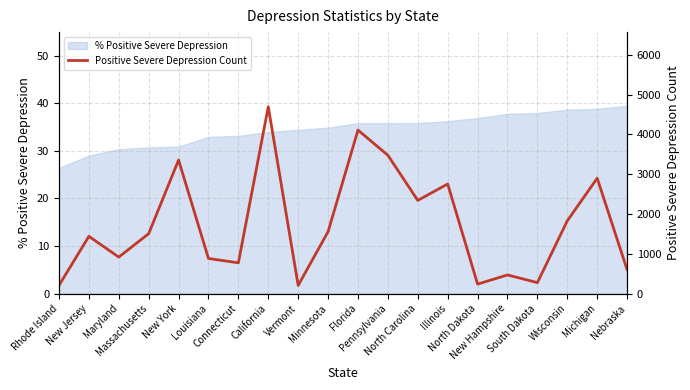

The chart shows a value of 81 at North Dakota. True or false?

False